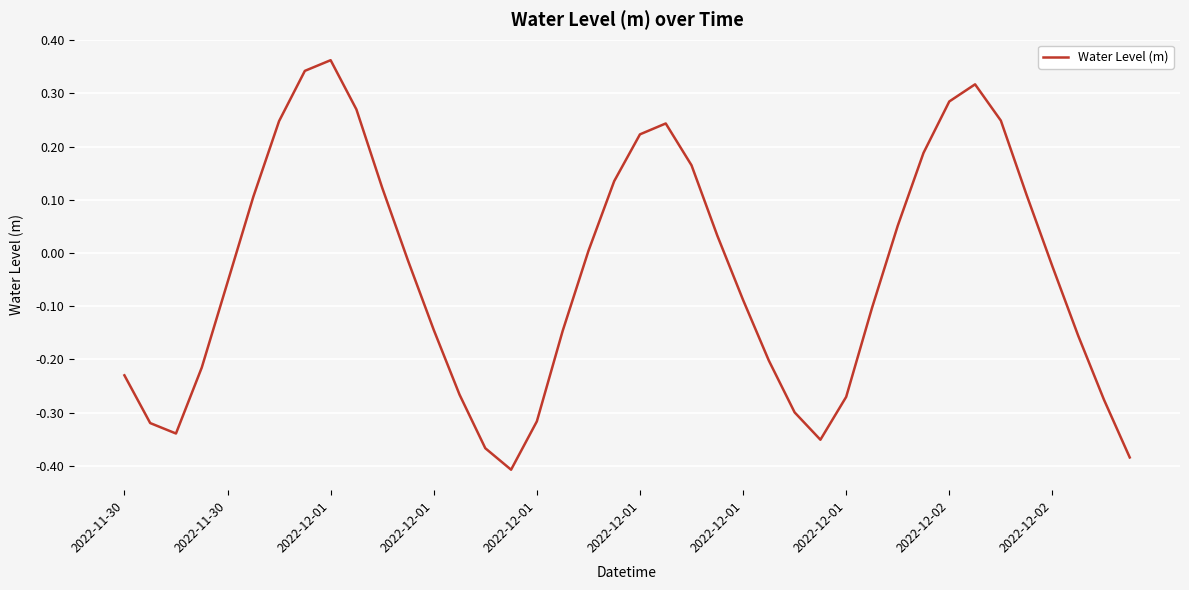

What is the difference between the maximum and minimum values?

0.8